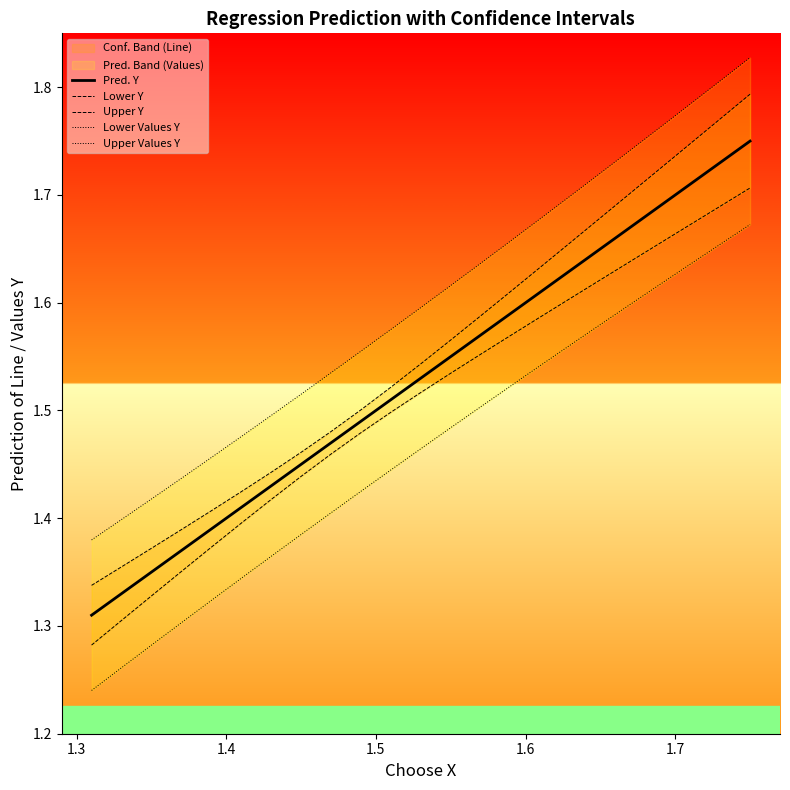

Rank the series at 1.5 from highest to lowest value.

Upper Values Y, Upper Y, Pred. Y, Lower Y, Lower Values Y